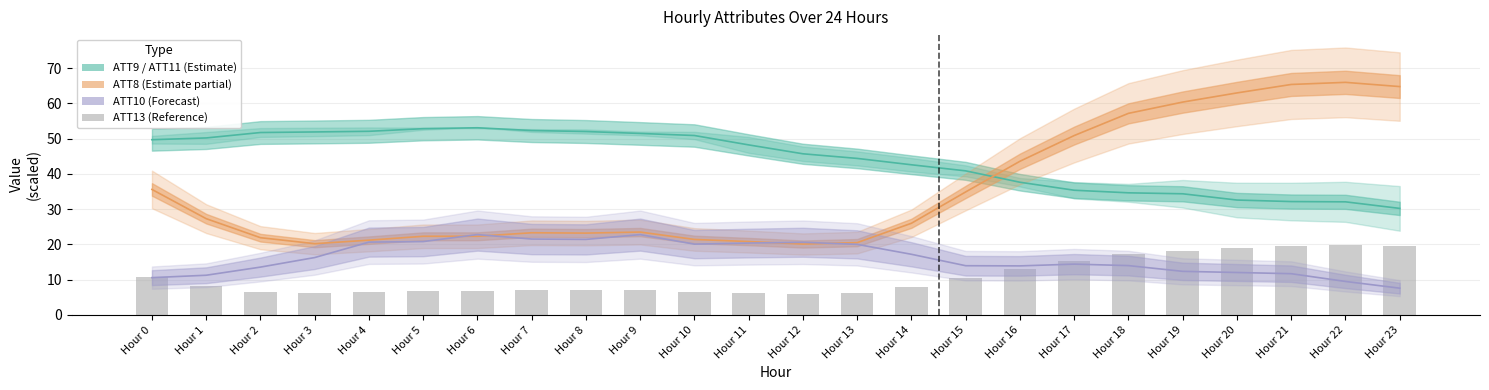

Reading left to right, extract all data points from this chart.

10.7	8.2	6.6	6.1	6.4	6.7	6.7	7.0	7.0	7.0	6.4	6.2	6.0	6.1	7.8	10.5	13.1	15.3	17.2	18.1	18.9	19.6	19.8	19.4